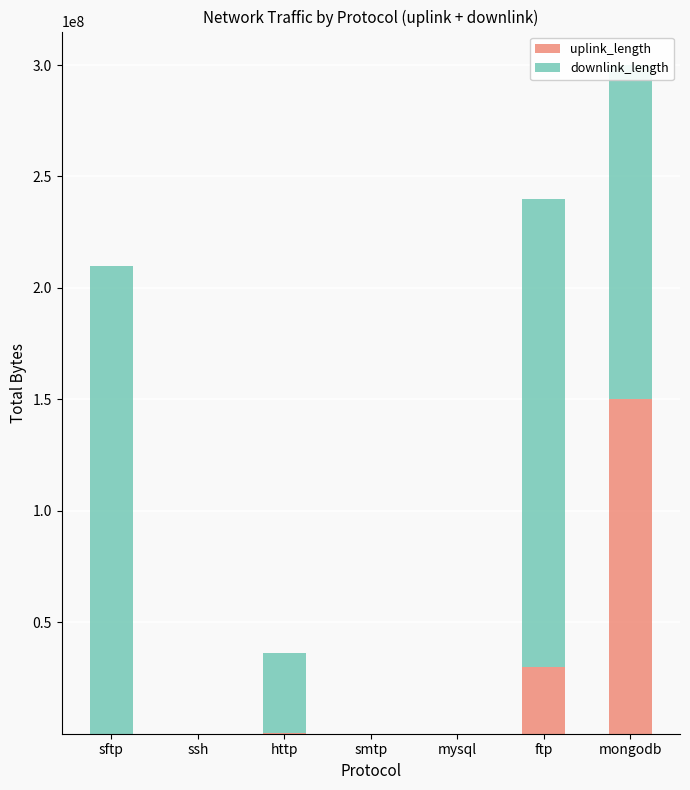

The value of uplink_length at ssh is 922. True or false?

True